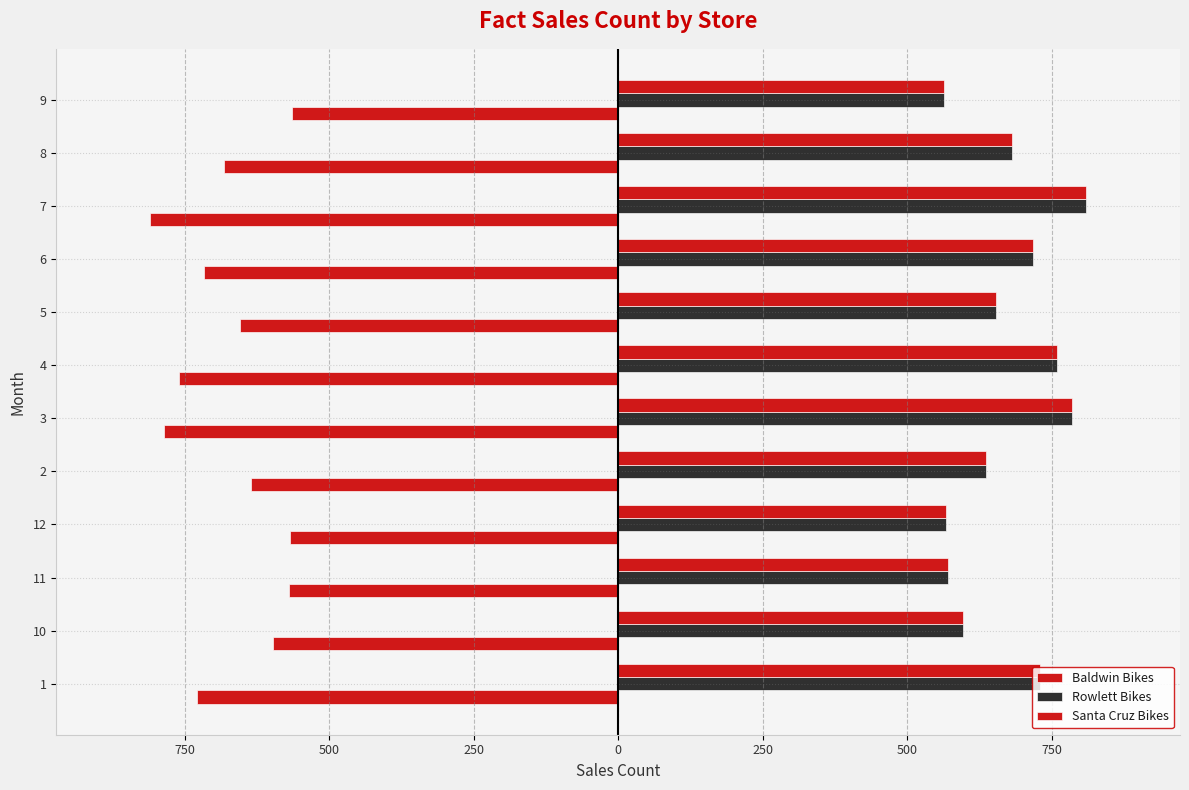

At which category does the chart reach its minimum across all series?

7